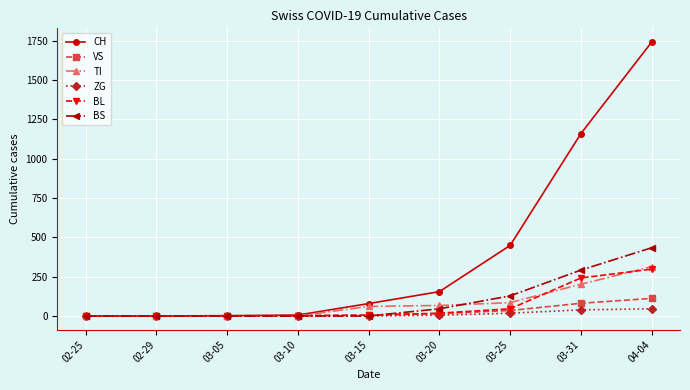

What is the difference between the highest and lowest values at 03-25?

431